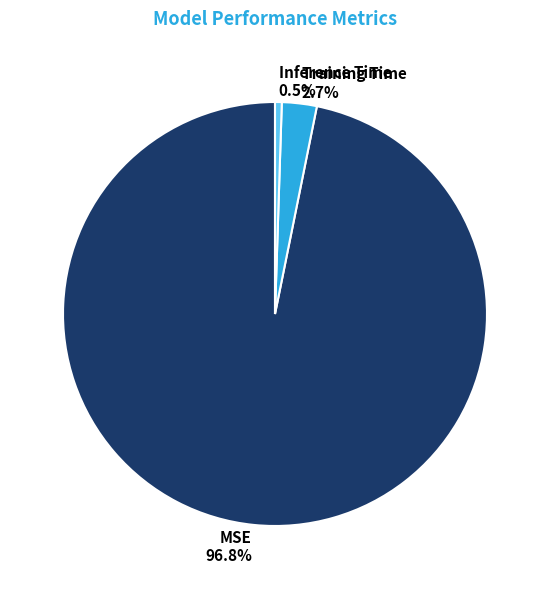

Between Inference Time and MSE, which is larger?

MSE